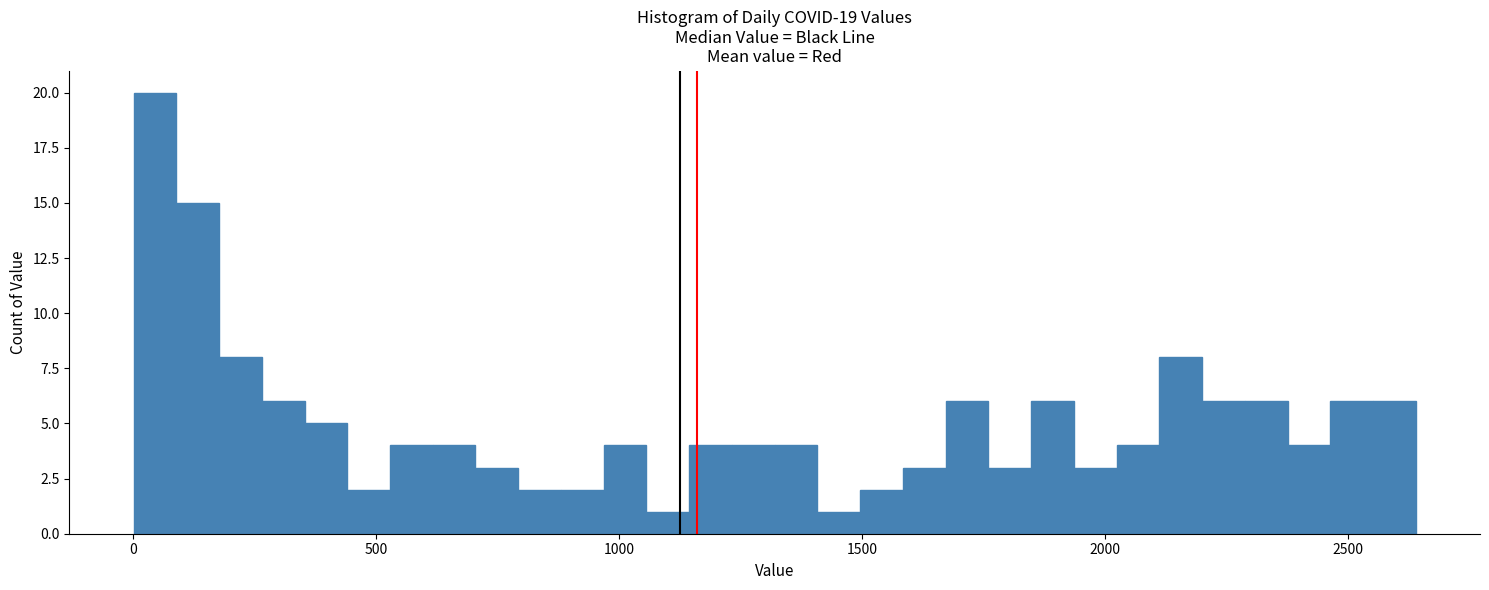

Around what value on the x-axis is the tallest bar? Give the approximate position of its centre, as read against the axis.

50